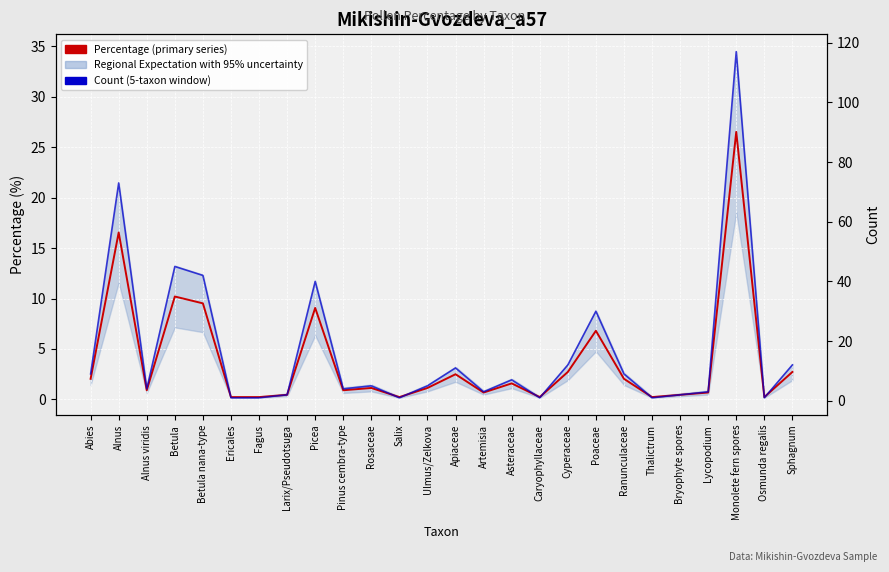

Reading right to left, extract all data points from this chart.

Percentage (primary series): 2.7	0.2	26.5	0.7	0.5	0.2	2.0	6.8	2.7	0.2	1.6	0.7	2.5	1.1	0.2	1.1	0.9	9.1	0.5	0.2	0.2	9.5	10.2	0.9	16.6	2.0
Count (5-taxon window): 12.0	1.0	117.0	3.0	2.0	1.0	9.0	30.0	12.0	1.0	7.0	3.0	11.0	5.0	1.0	5.0	4.0	40.0	2.0	1.0	1.0	42.0	45.0	4.0	73.0	9.0